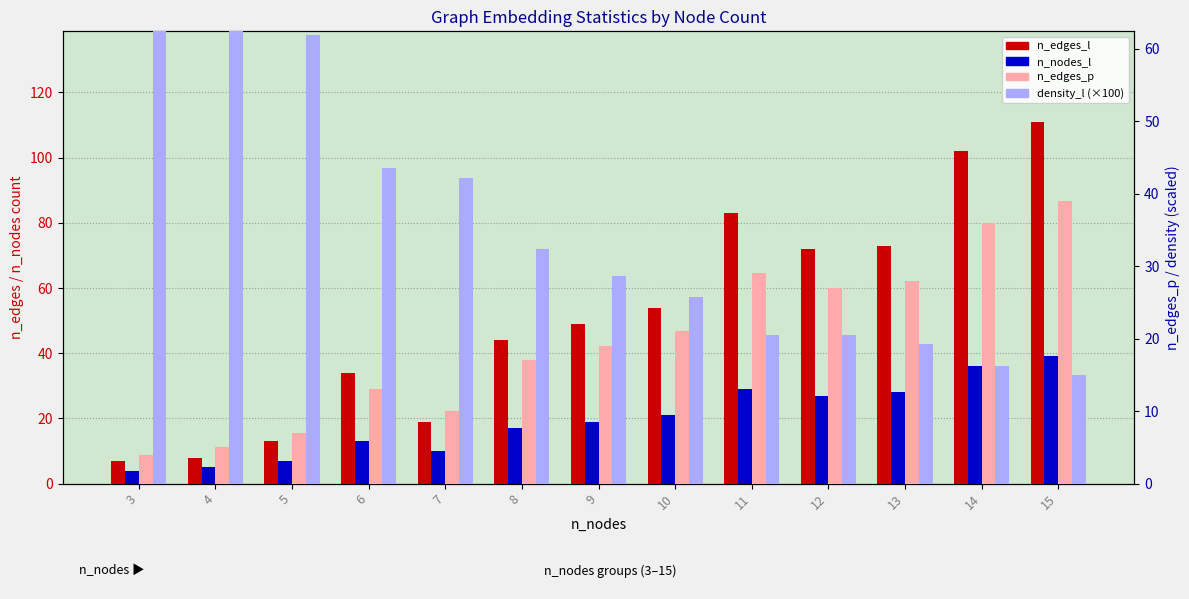

What is the minimum value for n_edges_p?

4.0